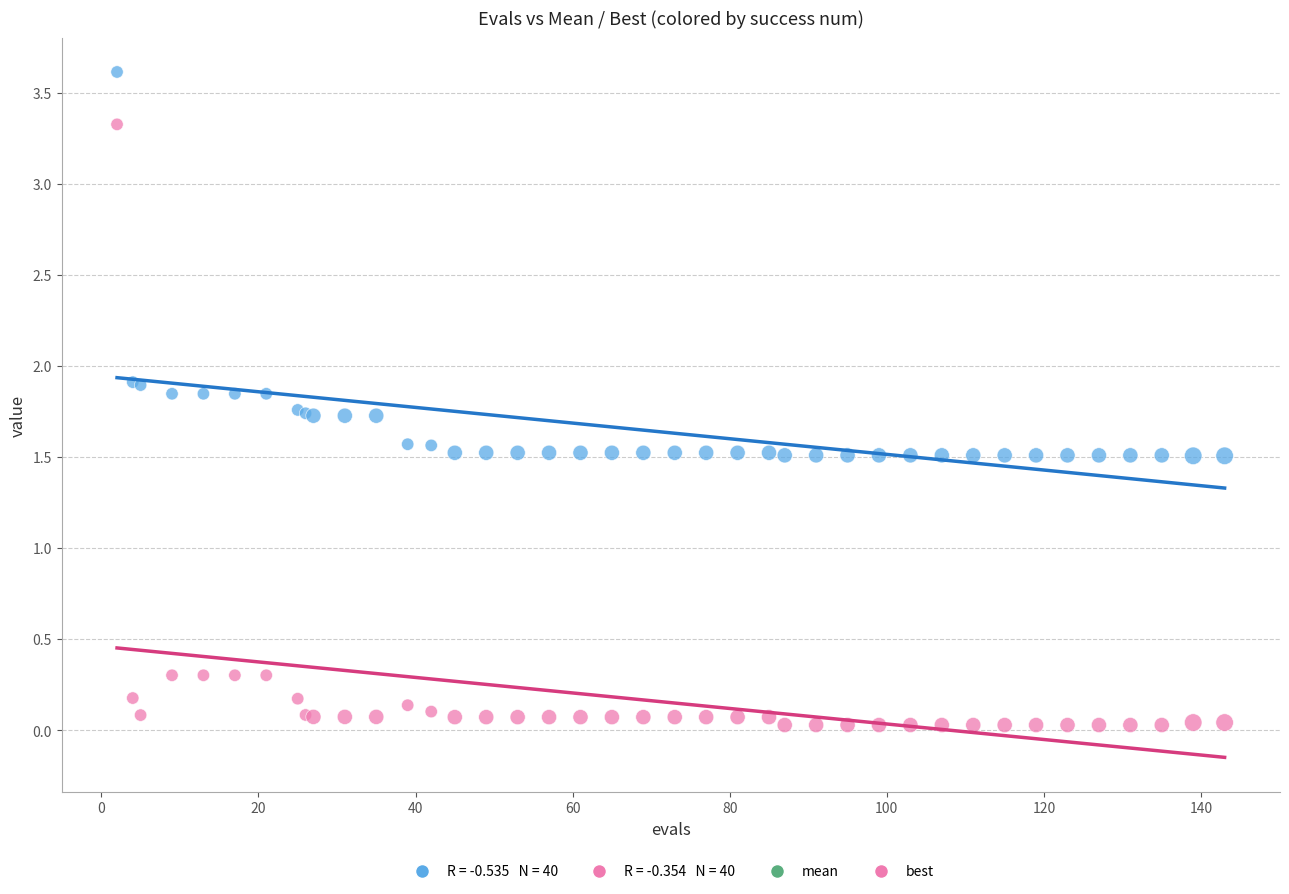

Which series reaches the maximum Y coordinate?

mean